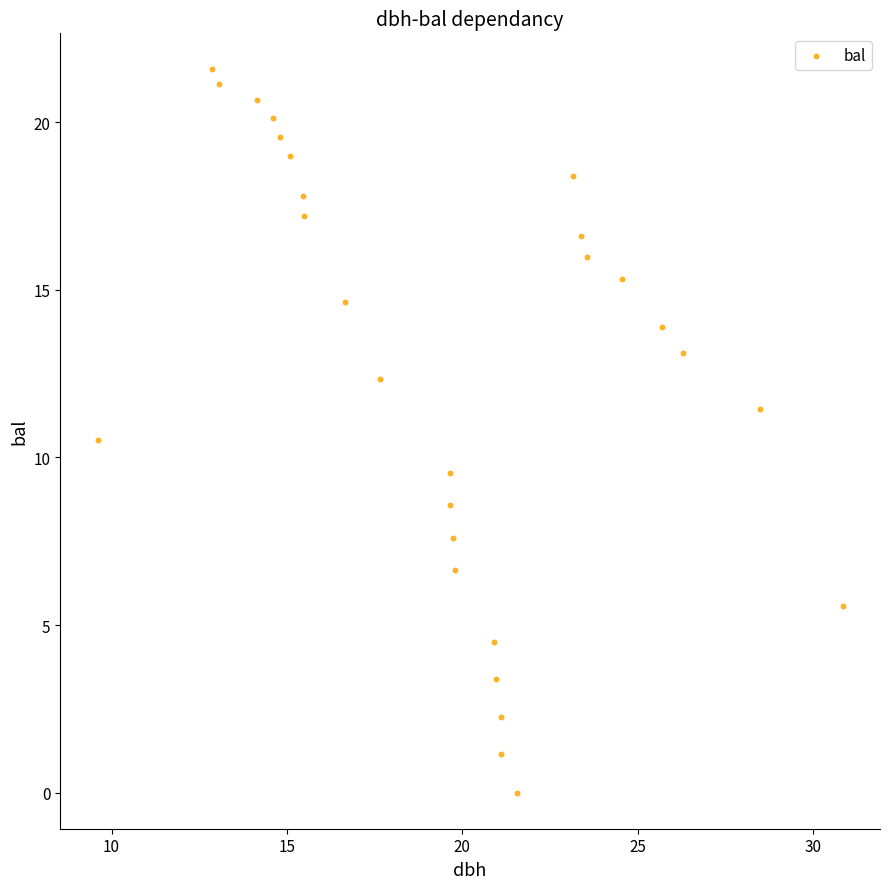

What is the range of Y values (max minus min)?

21.6